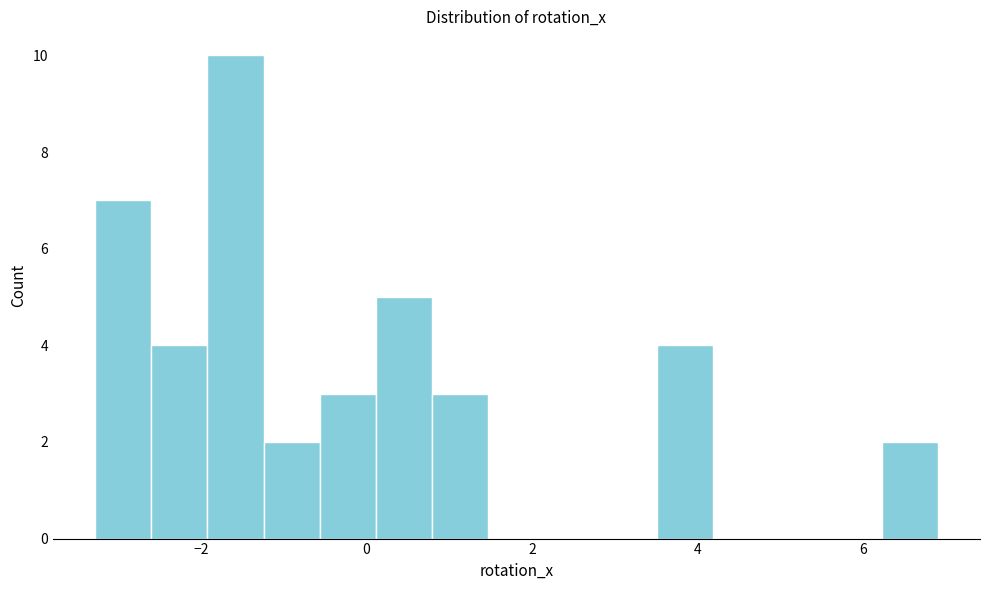

Read against the x-axis, roughly where is the centre of the tallest bar?

-1.6